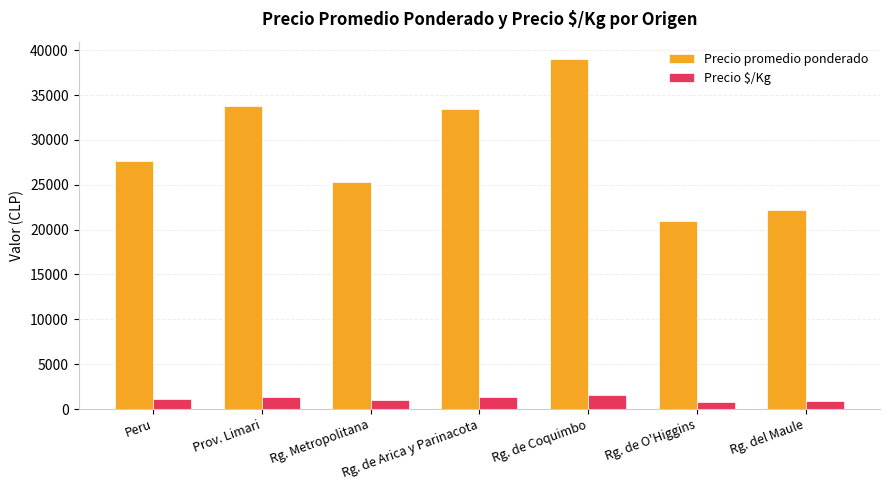

How many data points does each series have?

7